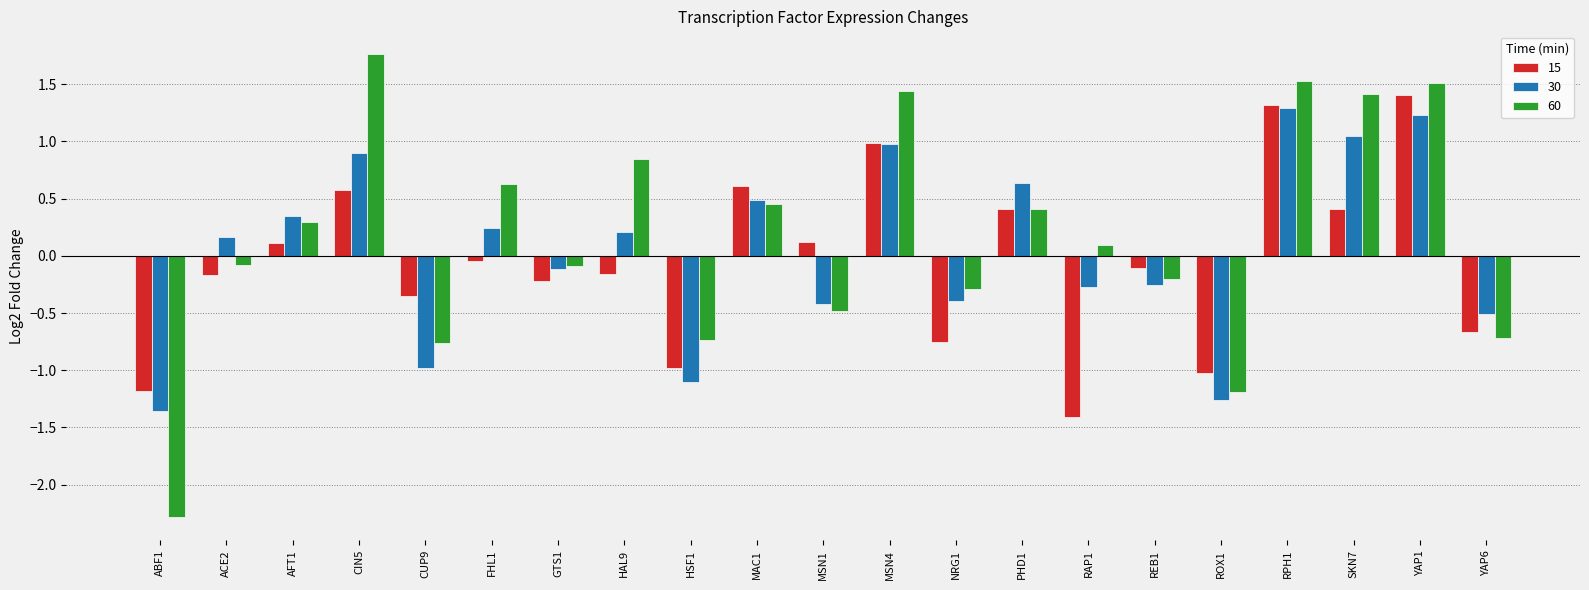

What are all the series names shown in the legend?

15, 30, 60